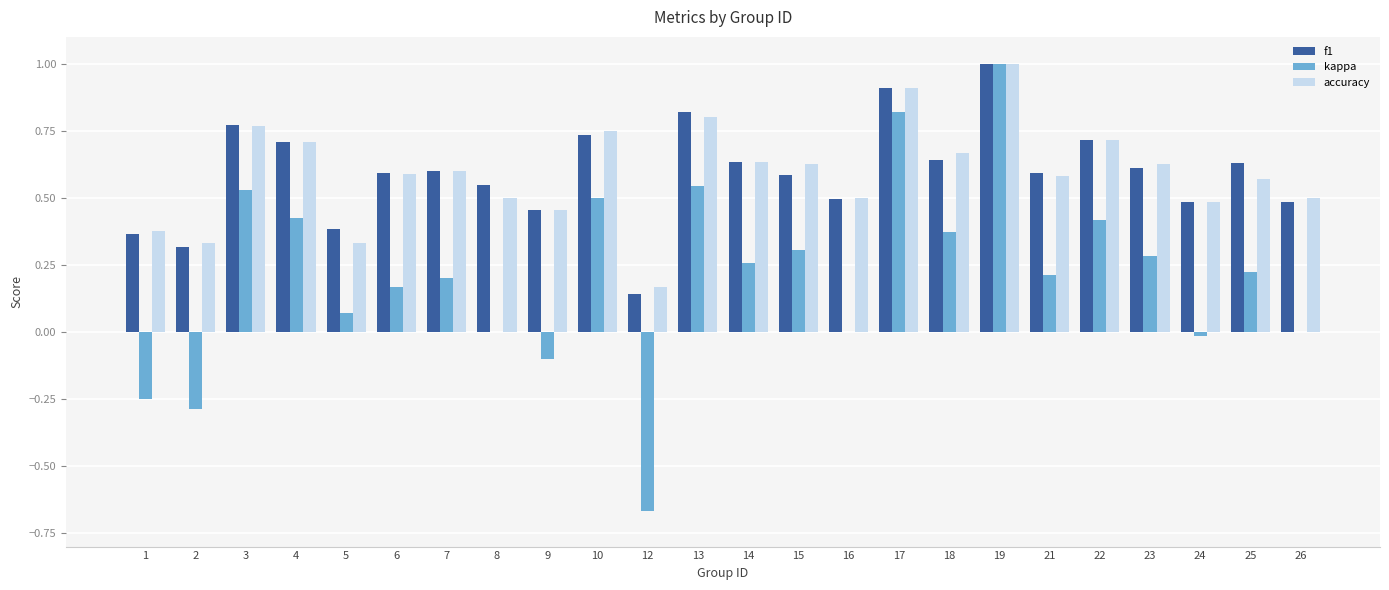

What is the maximum value for kappa?

1.0